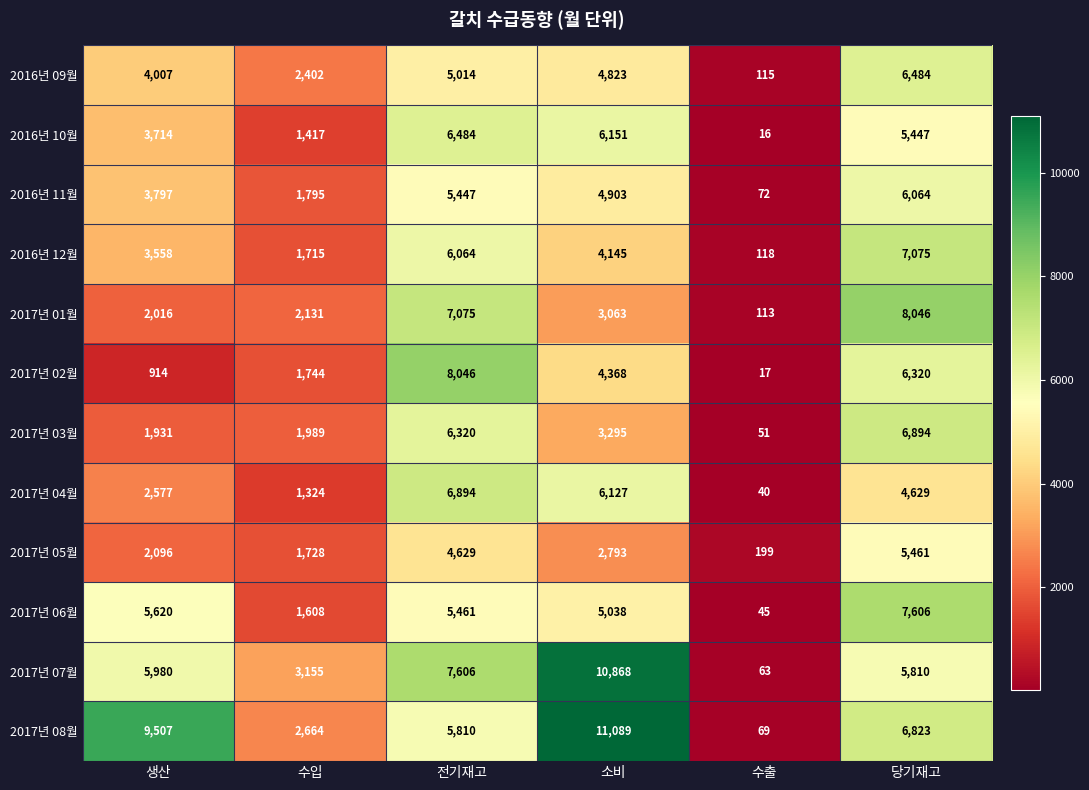

Rank the categories by 2016년 11월 value from highest to lowest.

당기재고, 전기재고, 소비, 생산, 수입, 수출